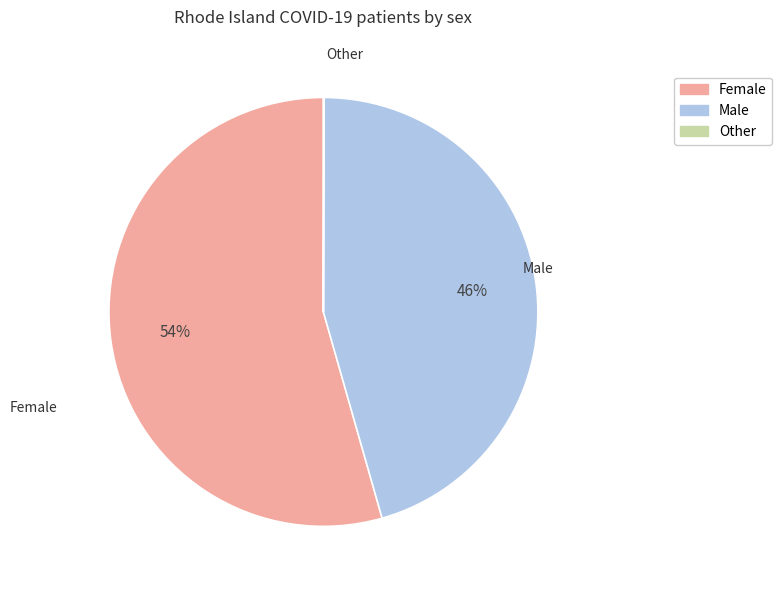

Approximately how many times larger is the value at Female compared to Male?

1.2